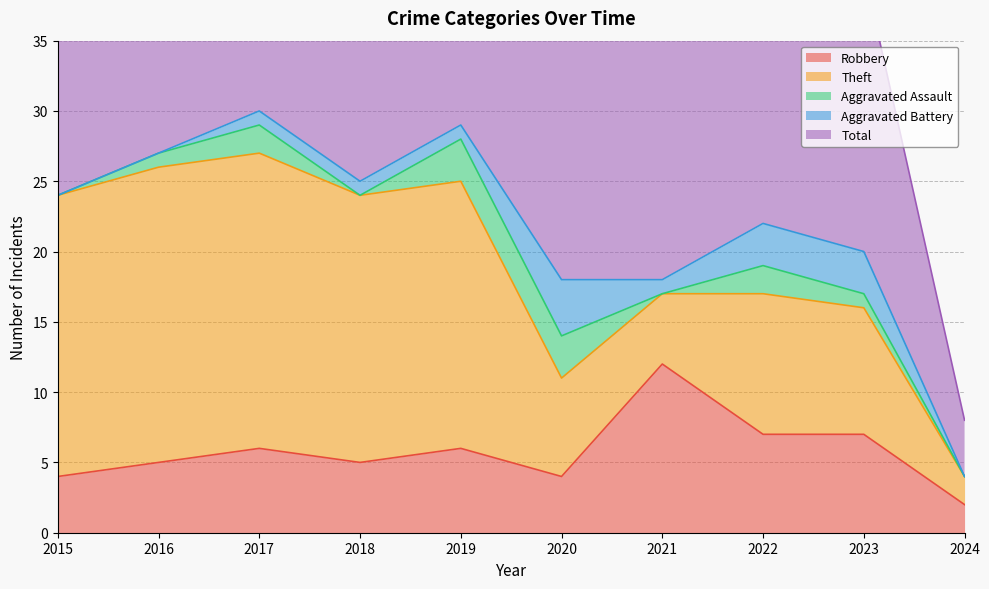

What is the minimum value for Theft?

2